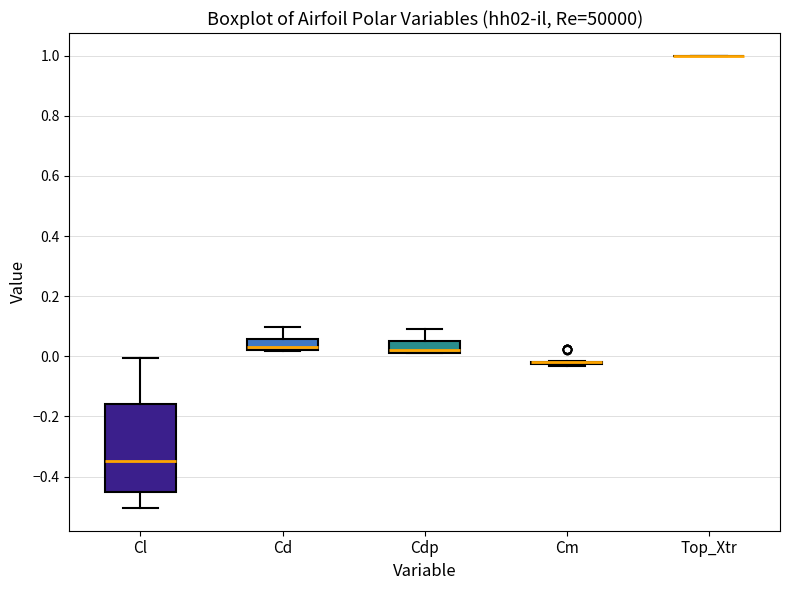

Reading left to right, read every box against the y-axis: the position of its median line, the range the box covers, and the ends of its whiskers. The values are not printed on the chart, so give them approximately, as read against the axis.

Cl: median -0.34, box -0.46 to -0.16, whiskers -0.50 to 0.00
Cd: median 0.04, box 0.02 to 0.06, whiskers 0.02 to 0.10
Cdp: median 0.02 (just above the box's lower edge), box 0.02 to 0.06, whiskers 0.02 to 0.10
Cm: box collapsed to a line at -0.02, whiskers -0.04 to -0.02
Top_Xtr: box collapsed to a line at 1.00, whiskers 1.00 to 1.00